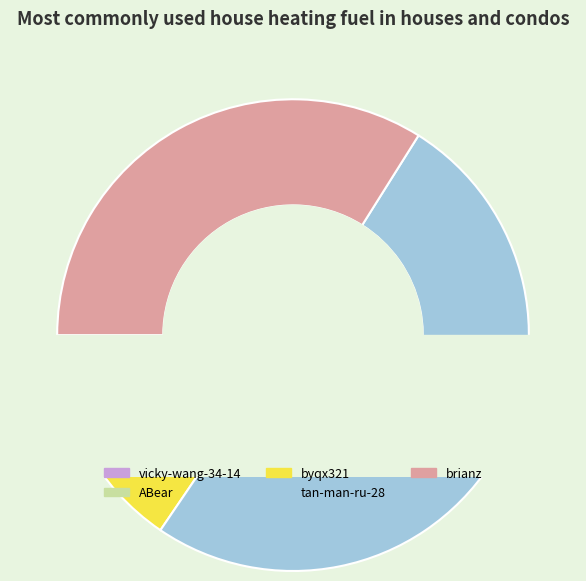

Count the number of slices in the pie.

5